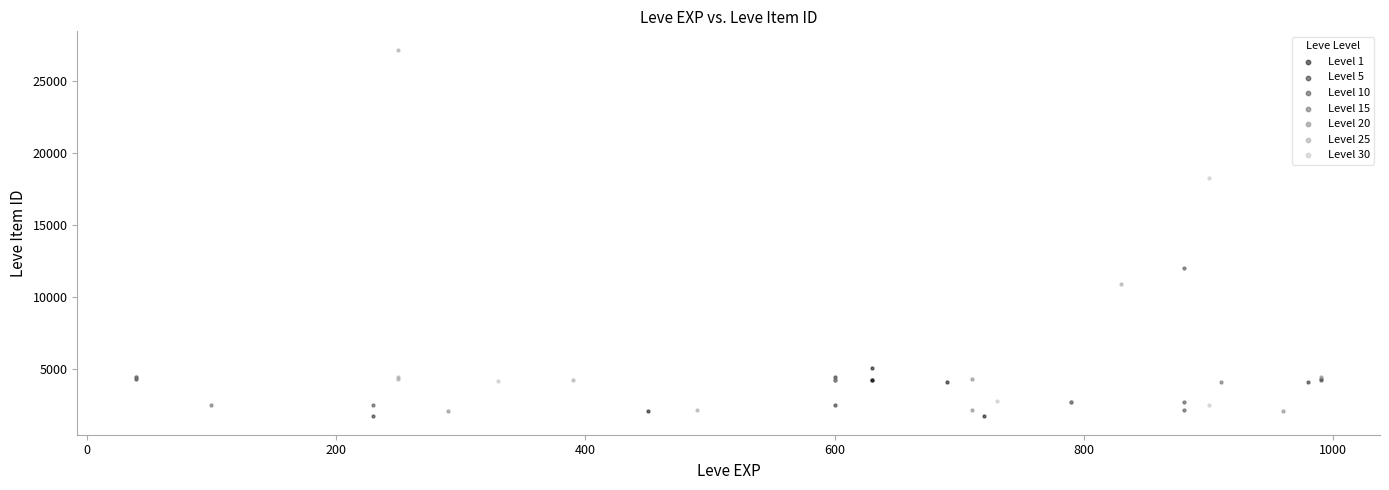

Which series has the widest spread of Y values?

Level 25